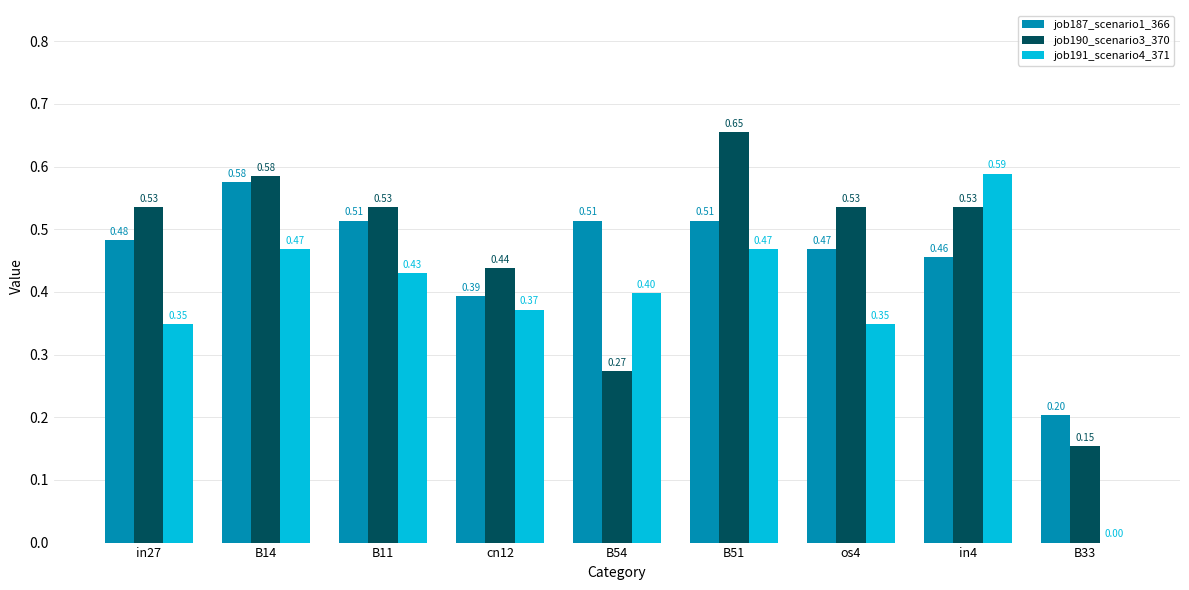

Which series has the largest total across all categories?

job190_scenario3_370